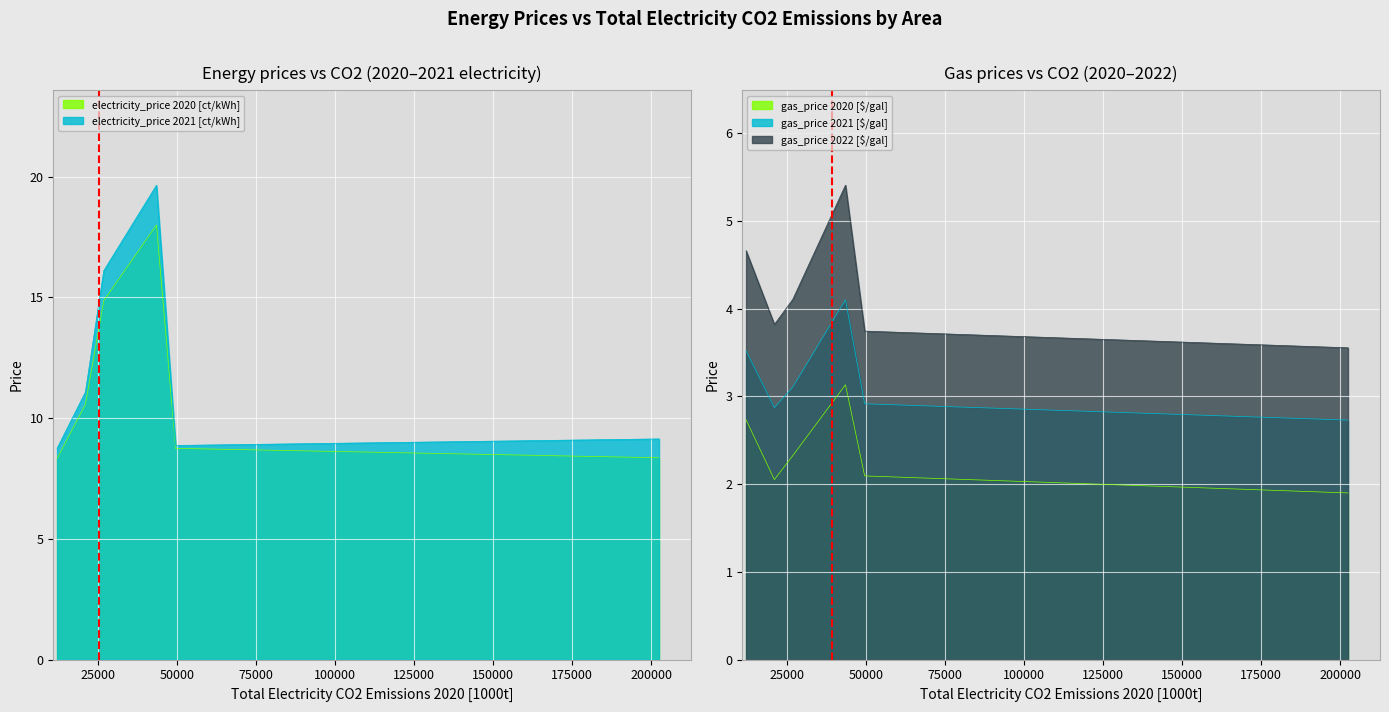

Which series has the largest total across all categories?

electricity_price 2021 [ct/kWh]